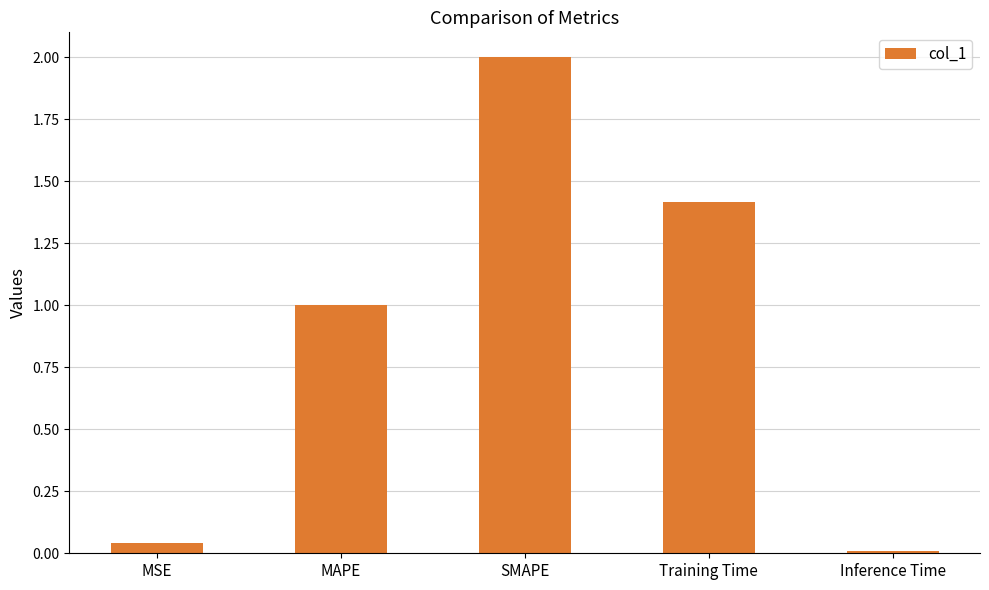

What is the average value?

0.9